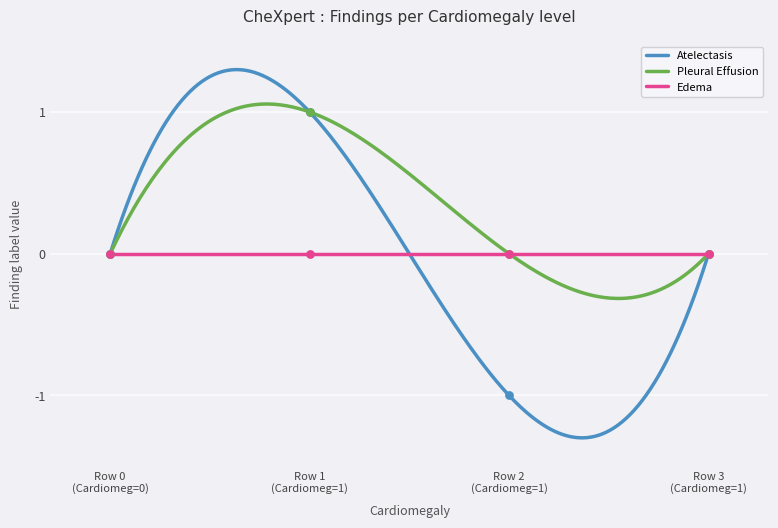

Which series has the largest total across all categories?

Pleural Effusion